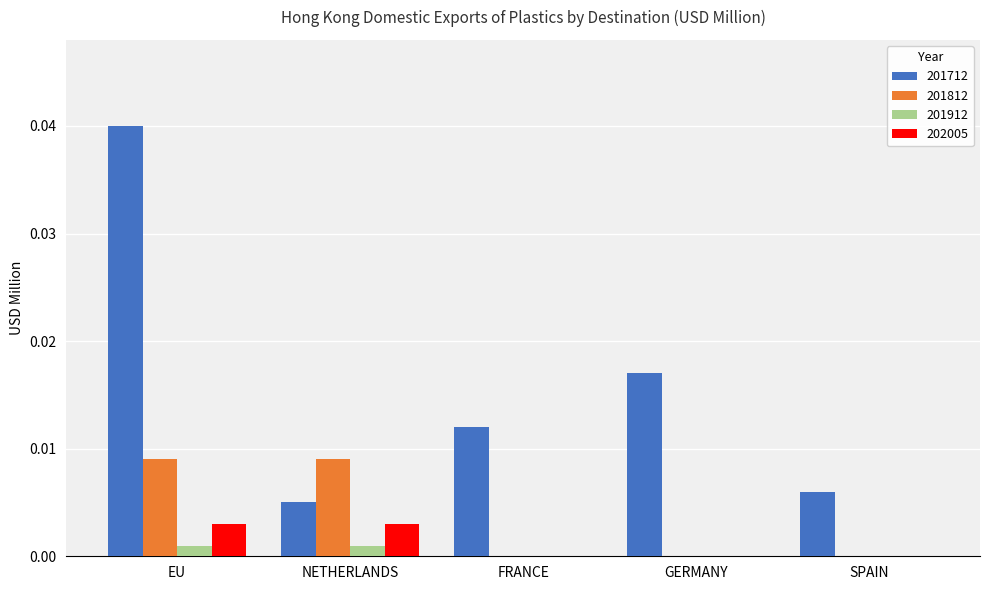

True or false: 201712 has a value of 0.0 at FRANCE.

True